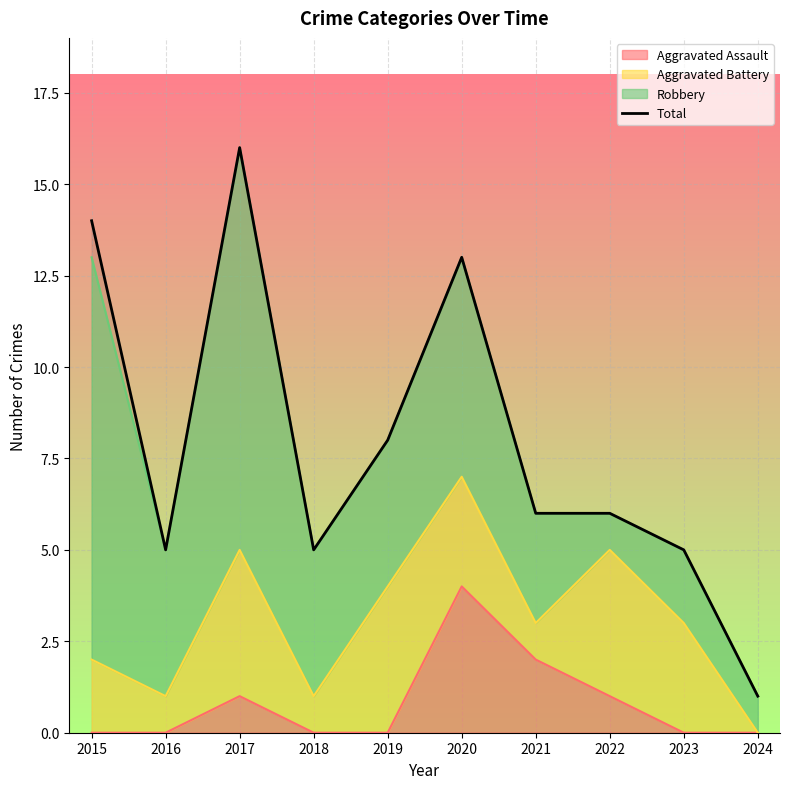

Reading left to right, what are all the values shown in this chart?

14	5	16	5	8	13	6	6	5	1